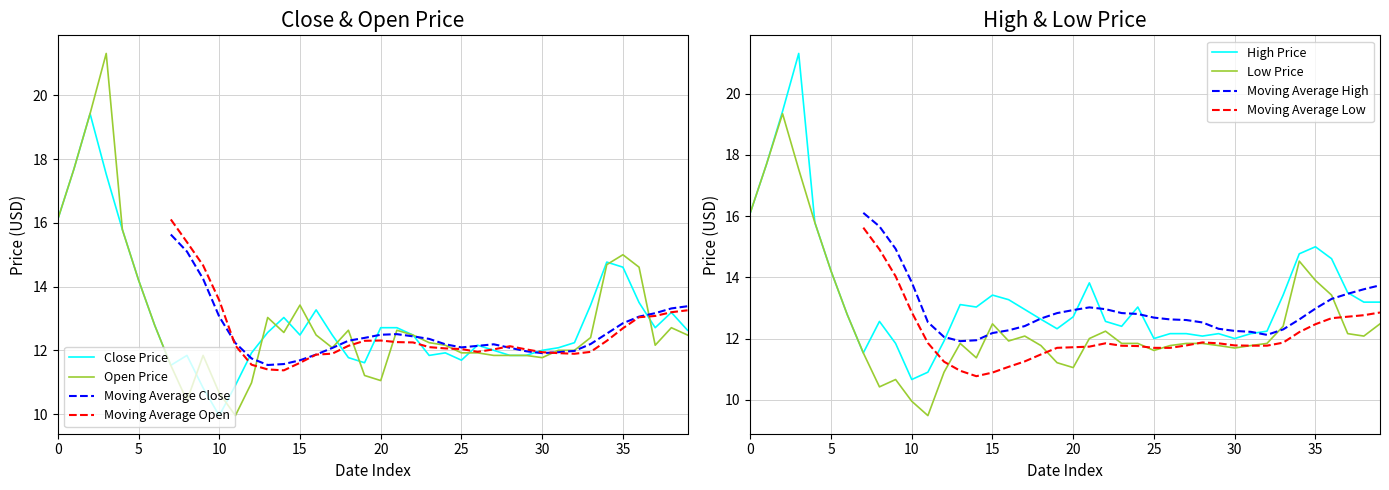

Does the chart display data point markers on the line(s)?

No